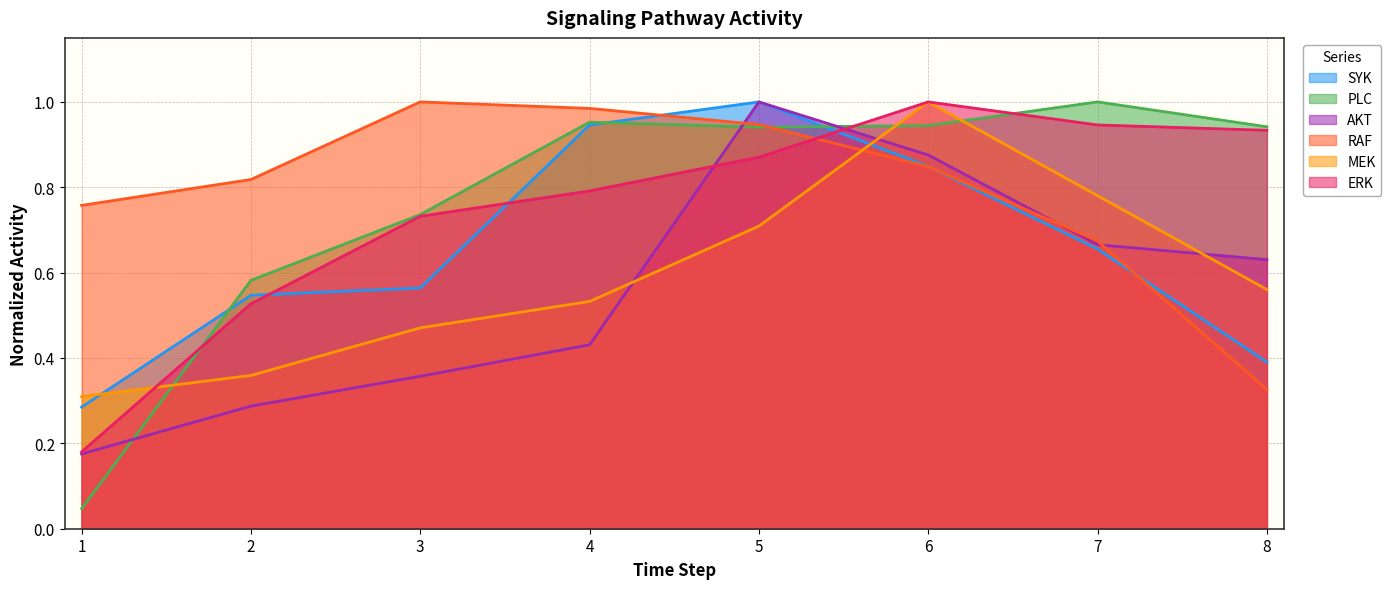

What is the difference between the maximum and minimum values in the AKT series?

0.8